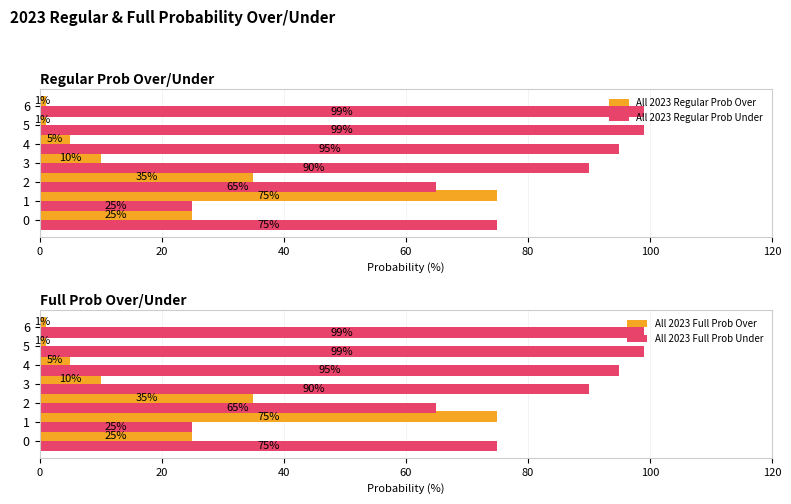

What is the average value of the All 2023 Full Prob Under series?

78